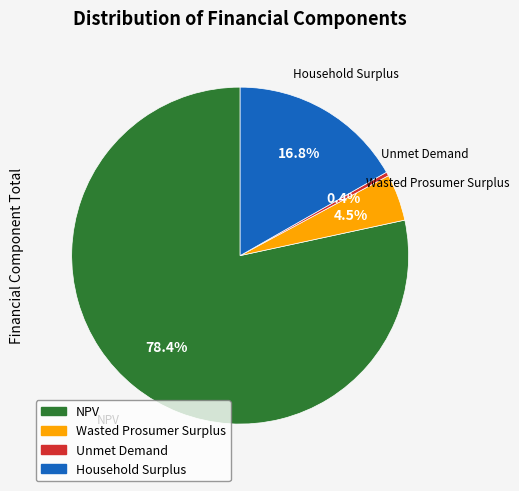

The Household Surplus slice represents 17% of the pie. True or false?

True